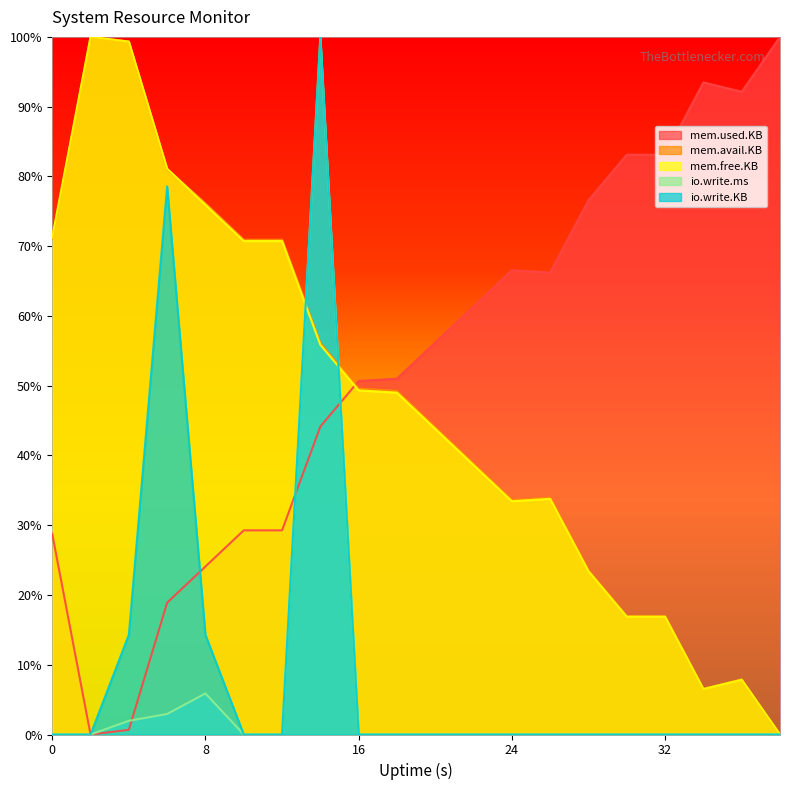

In mem.used.KB, how many points are lower than both neighbors (excluding endpoints)?

3